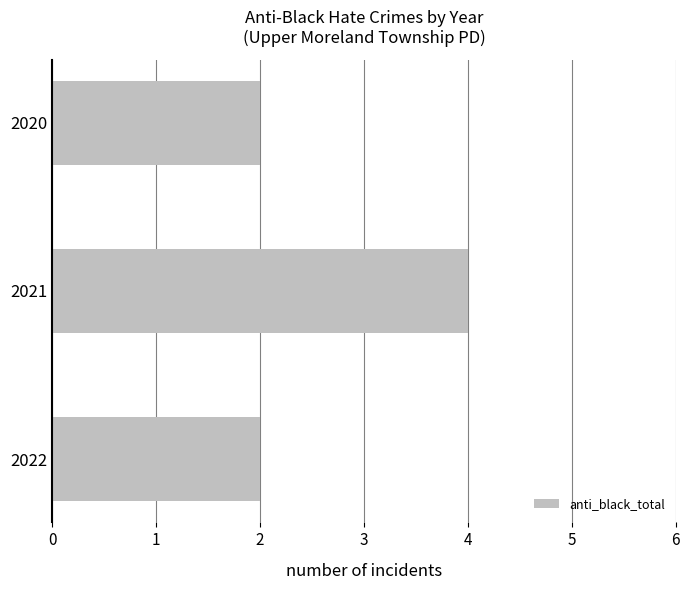

Approximately how many times larger is the value at 2022 compared to 2021?

0.5